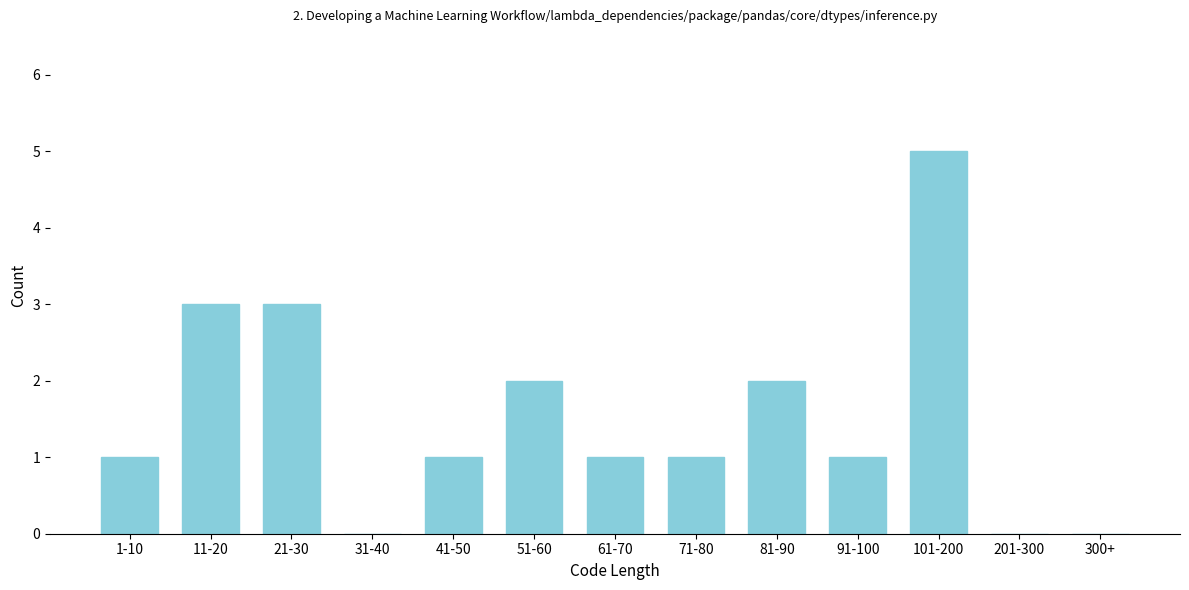

Reading right to left, transcribe all the data shown in this chart.

300+=0	201-300=0	101-200=5	91-100=1	81-90=2	71-80=1	61-70=1	51-60=2	41-50=1	31-40=0	21-30=3	11-20=3	1-10=1